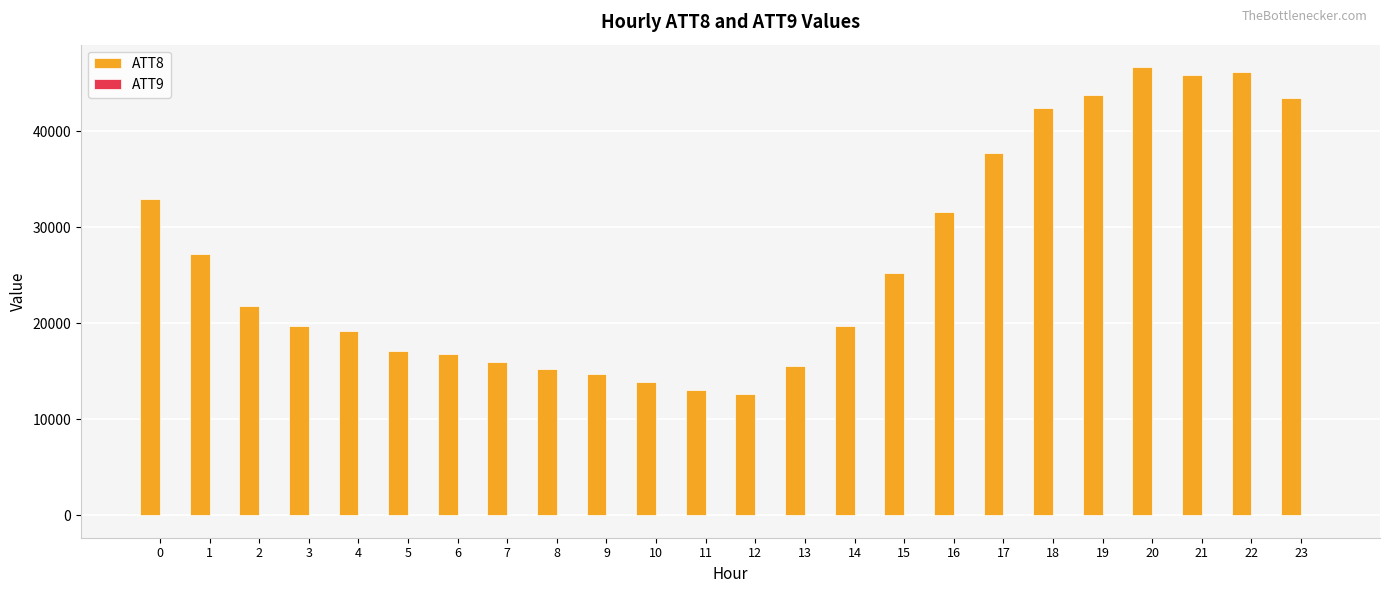

What is the greatest value displayed?

46700.0